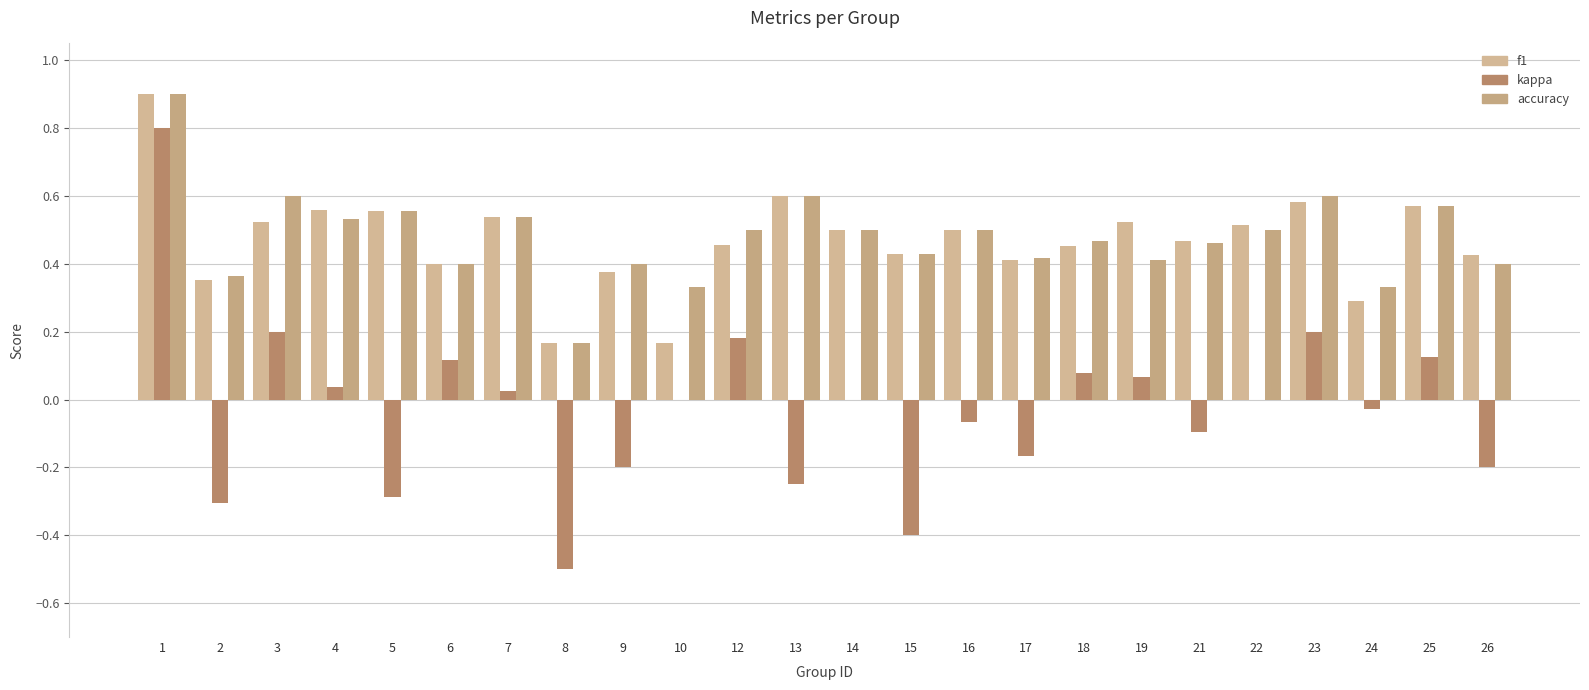

What are all the series names shown in the legend?

f1, kappa, accuracy